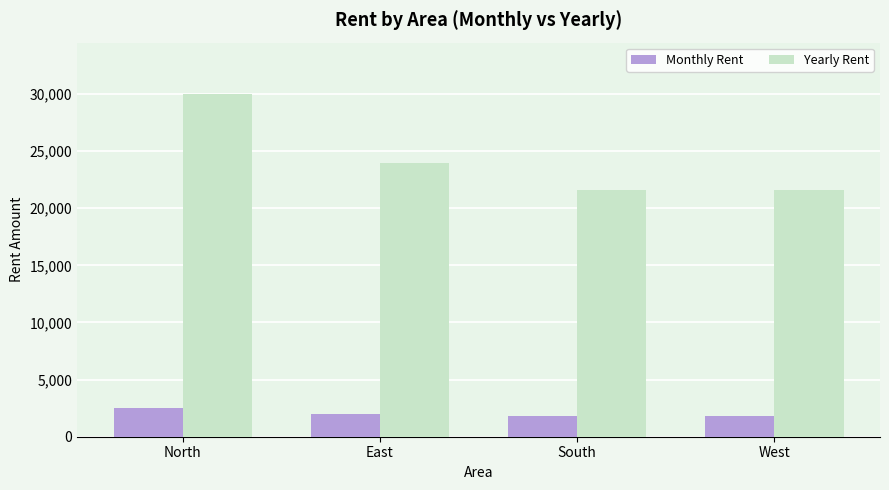

Reading left to right, list all the values displayed in this chart.

Monthly Rent: 2500	2000	1800	1800
Yearly Rent: 30000	24000	21600	21600